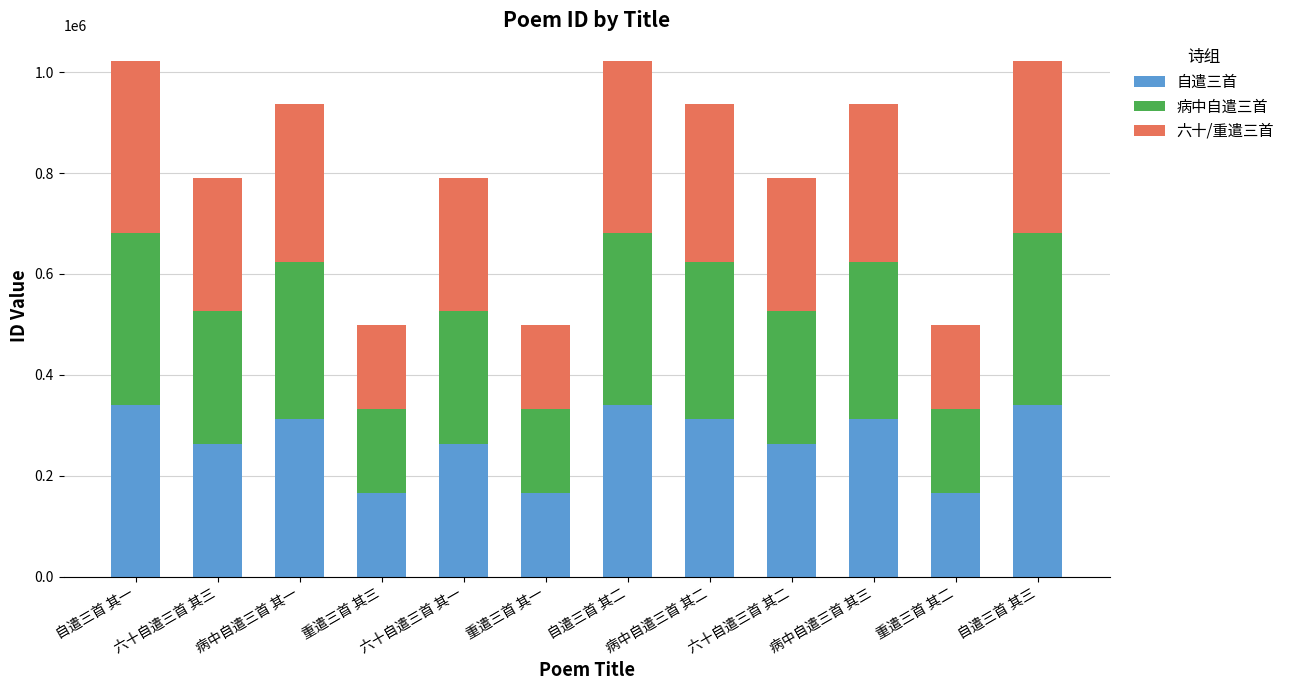

What is the total value across all series at 六十自遣三首 其一?

790882